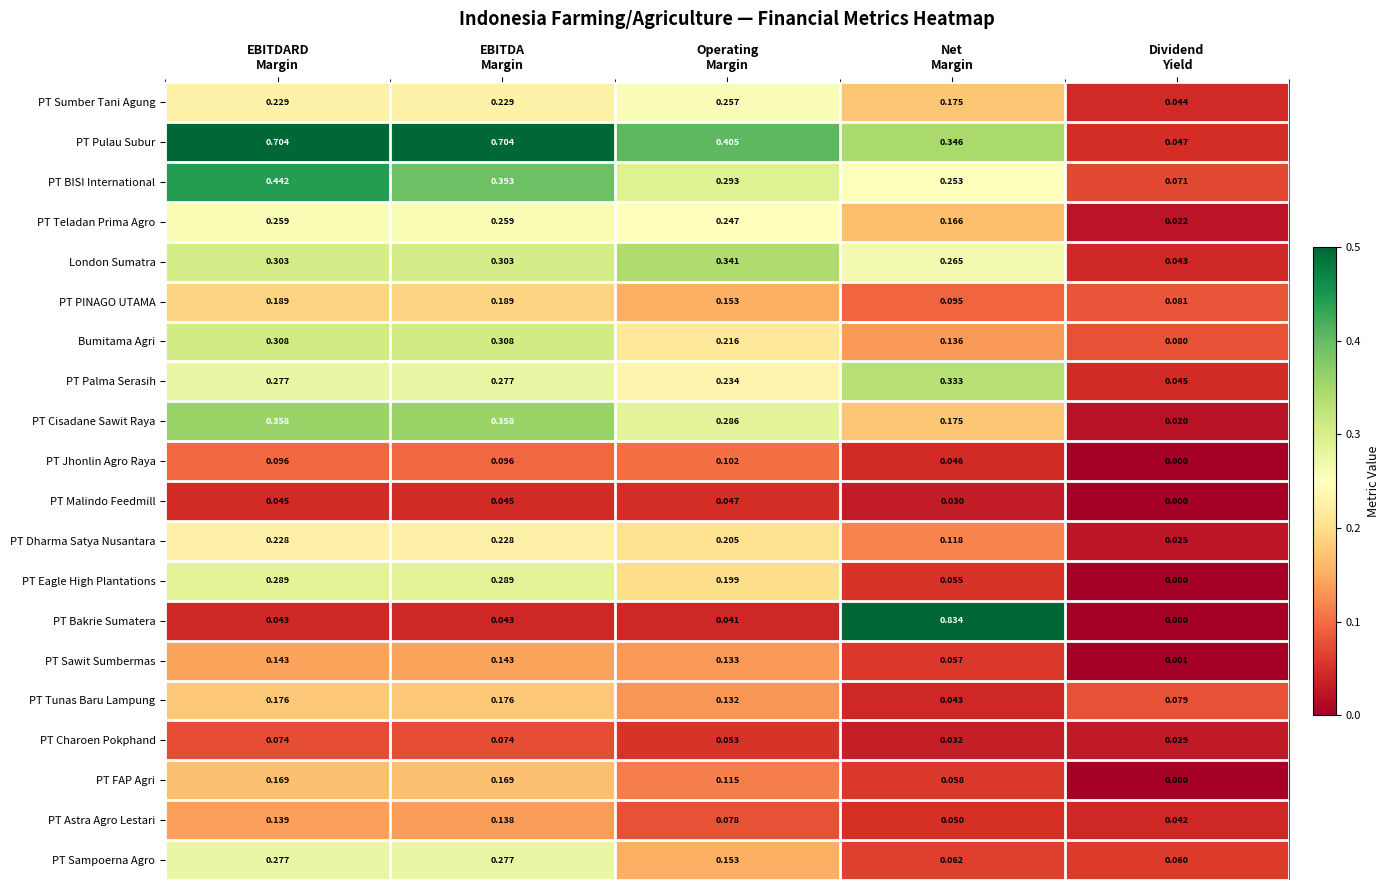

List the series in order of their peak value, lowest first.

PT Malindo Feedmill, PT Charoen Pokphand, PT Jhonlin Agro Raya, PT Astra Agro Lestari, PT Sawit Sumbermas, PT FAP Agri, PT Tunas Baru Lampung, PT PINAGO UTAMA, PT Dharma Satya Nusantara, PT Sumber Tani Agung, PT Teladan Prima Agro, PT Sampoerna Agro, PT Eagle High Plantations, Bumitama Agri, PT Palma Serasih, London Sumatra, PT Cisadane Sawit Raya, PT BISI International, PT Pulau Subur, PT Bakrie Sumatera